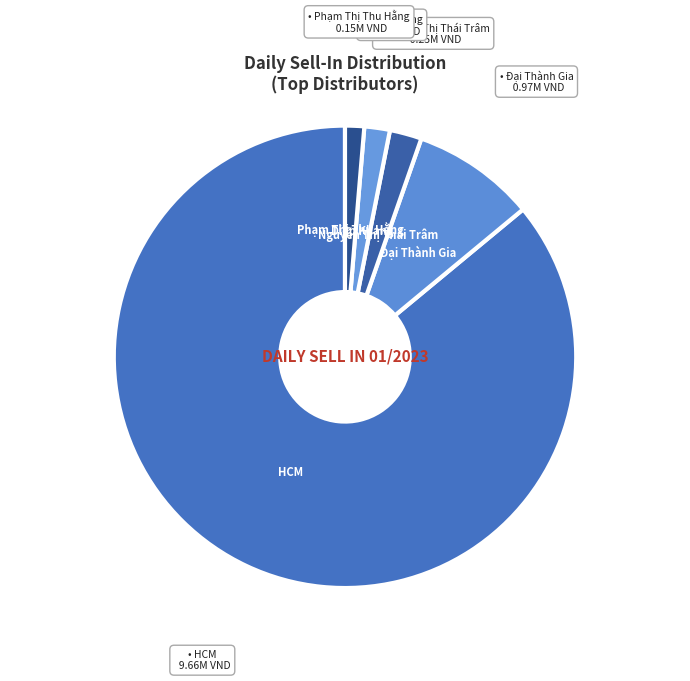

Count the number of slices in the pie.

5